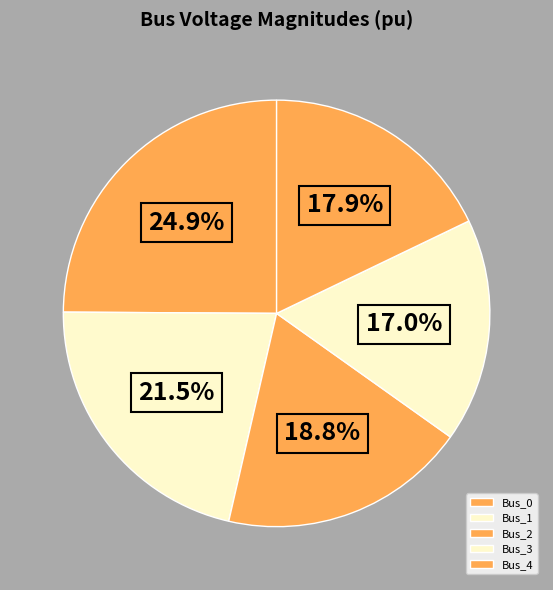

Does Bus_4 represent more than half of the total?

No